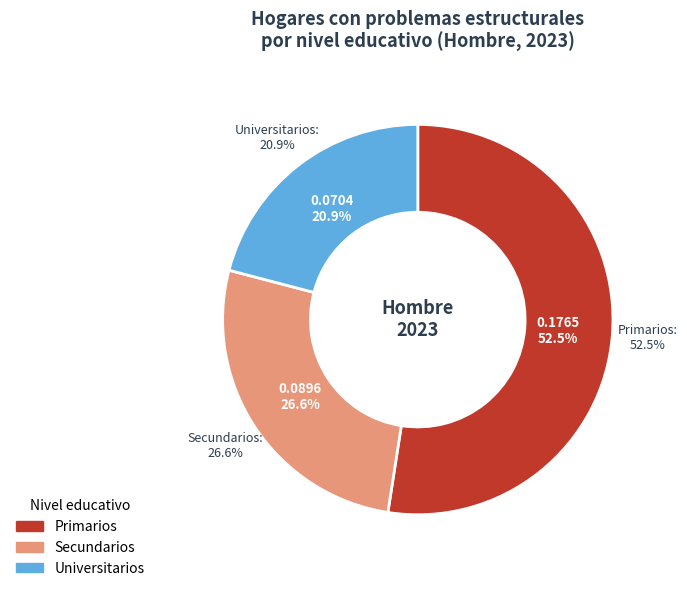

How much of the chart is everything except Universitarios?

79.1%